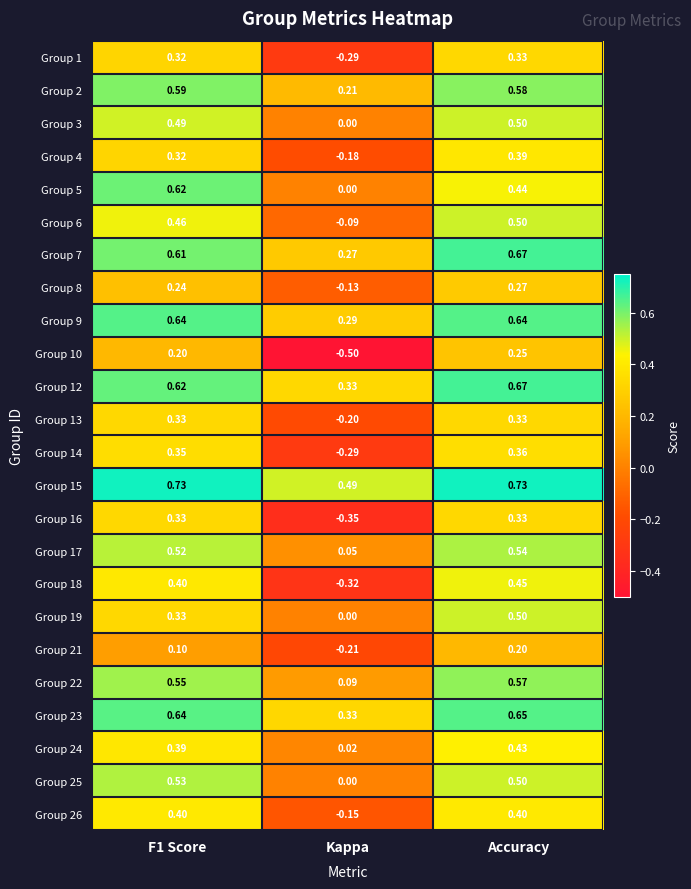

Which series changed the most between F1 Score and Kappa?

Group 18